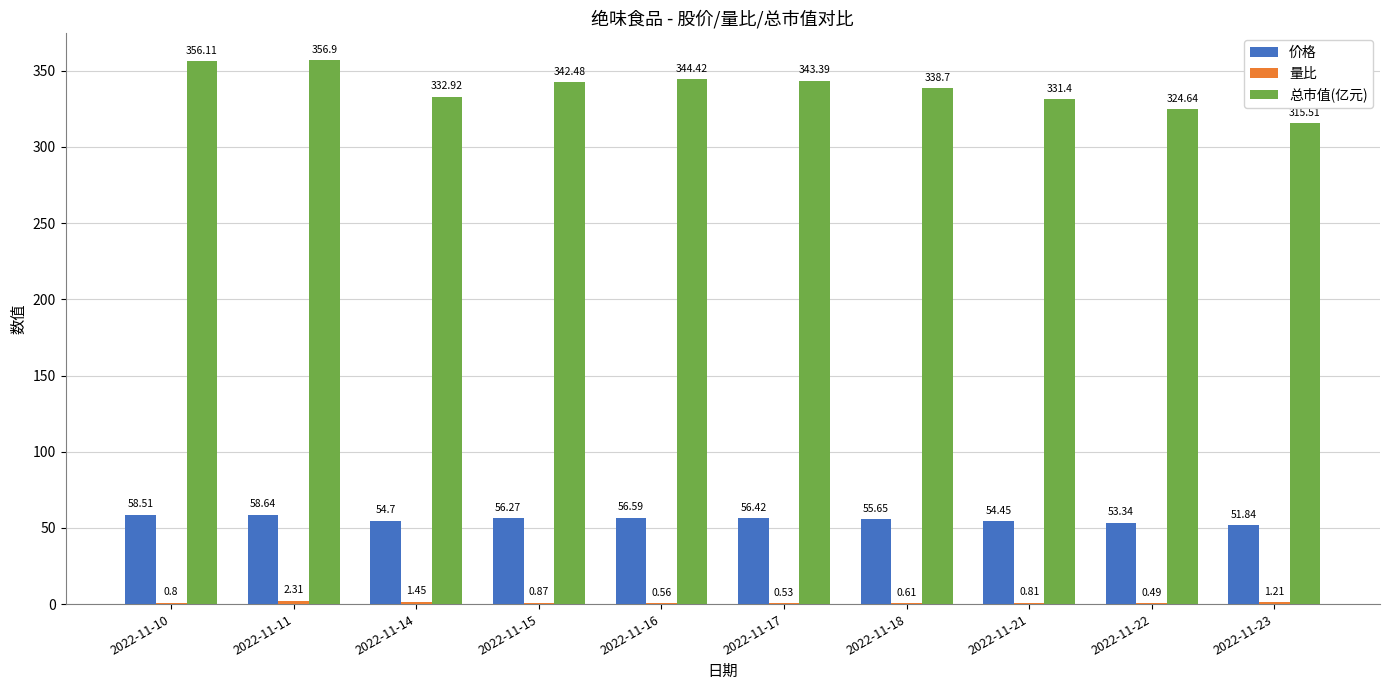

What is the sum of all 总市值(亿元) values?

3386.5